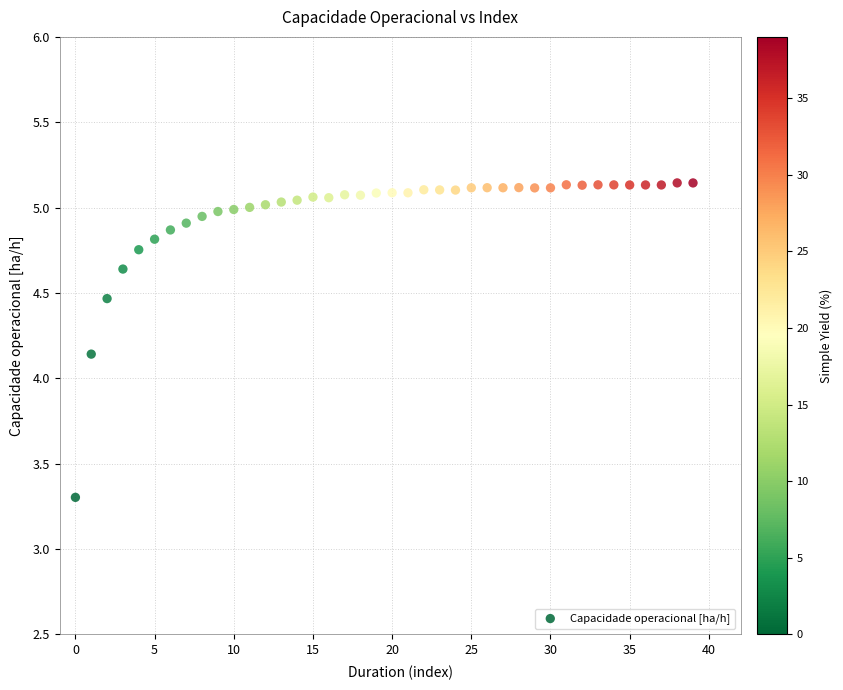

What is the range of Y values (max minus min)?

1.8